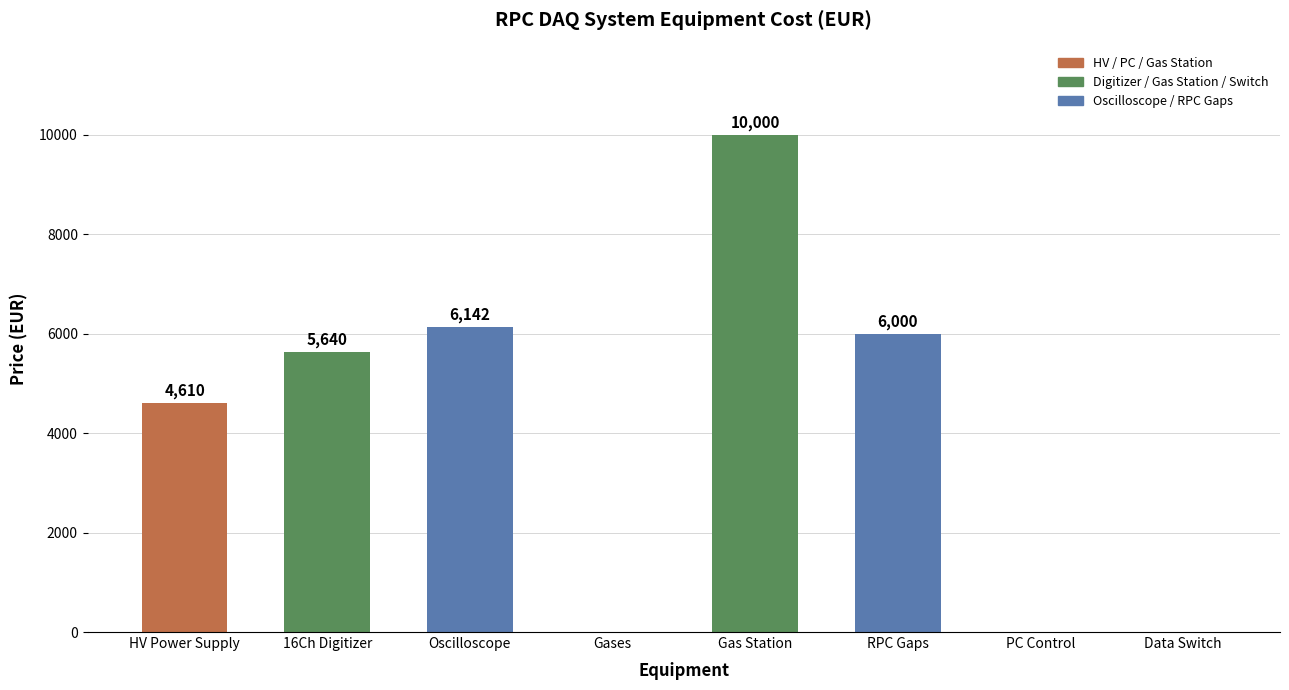

Where is the data nearest to the value 5000?

HV Power Supply